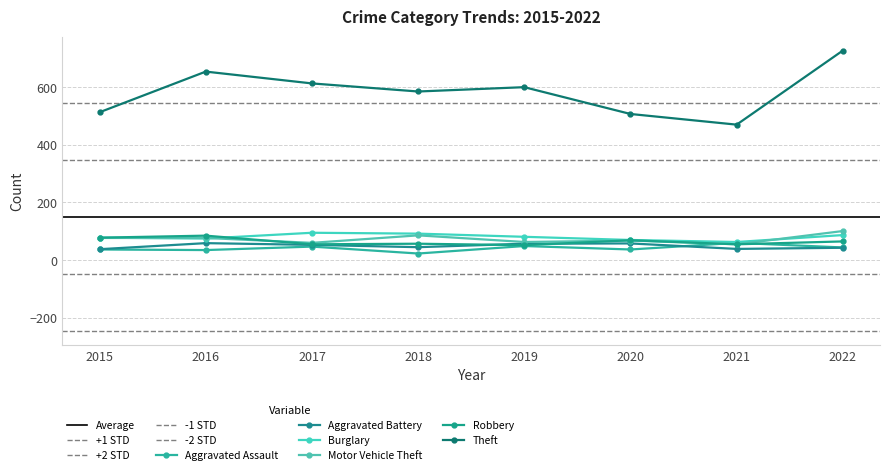

True or false: Aggravated Assault and Theft cross at least once.

False